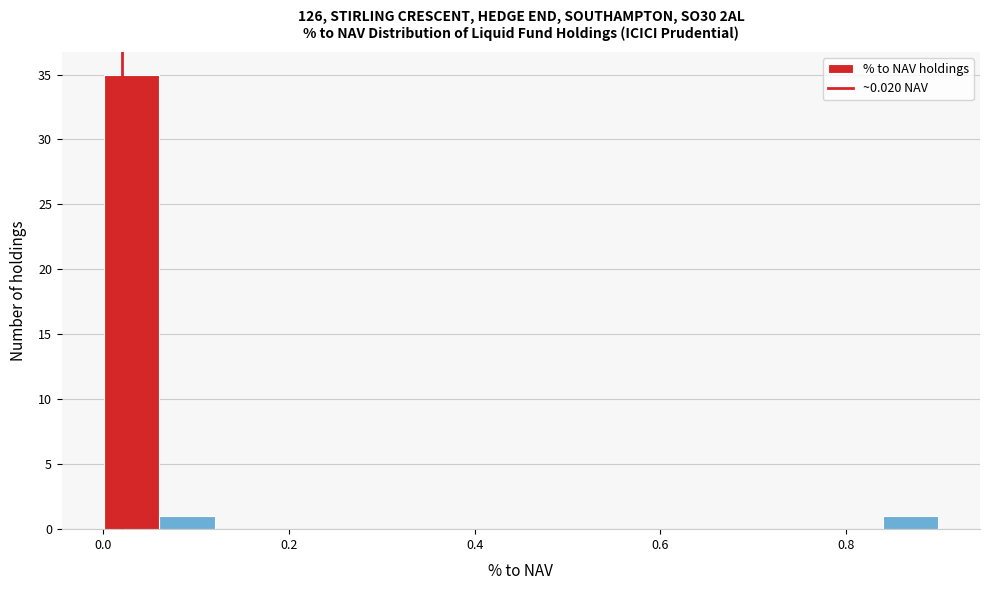

Around what value on the x-axis is the tallest bar? Give the approximate position of its centre, as read against the axis.

0.04